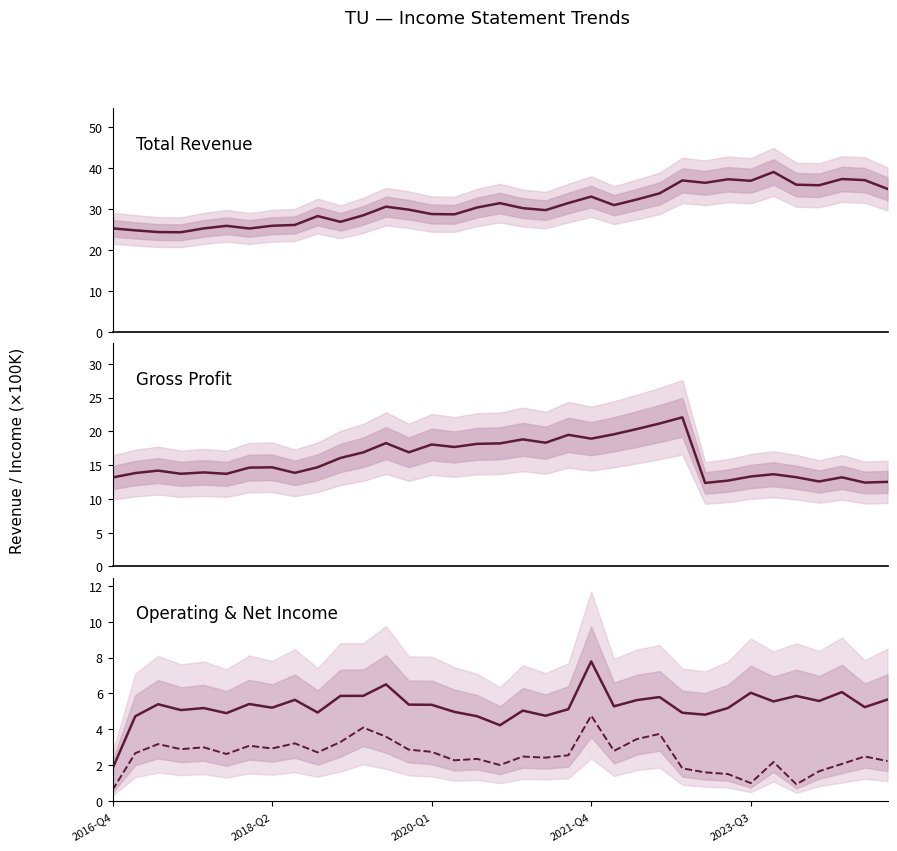

Between 10 and 32, which series saw the biggest shift?

Total Revenue